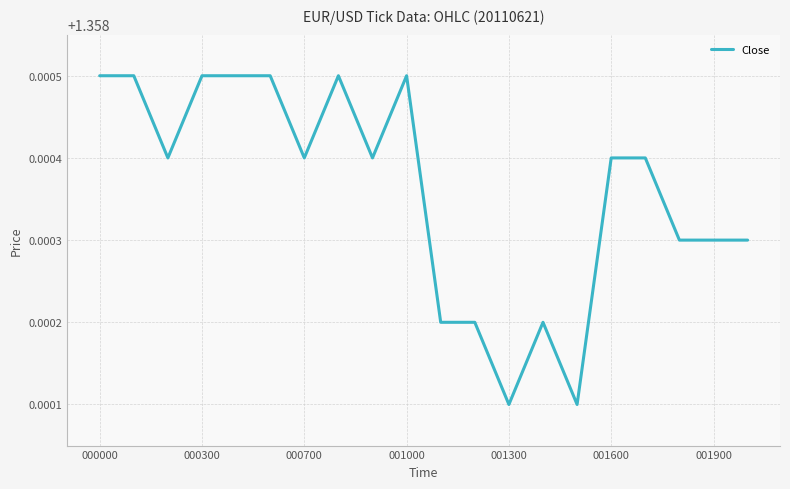

Does the chart have visible grid lines?

Yes